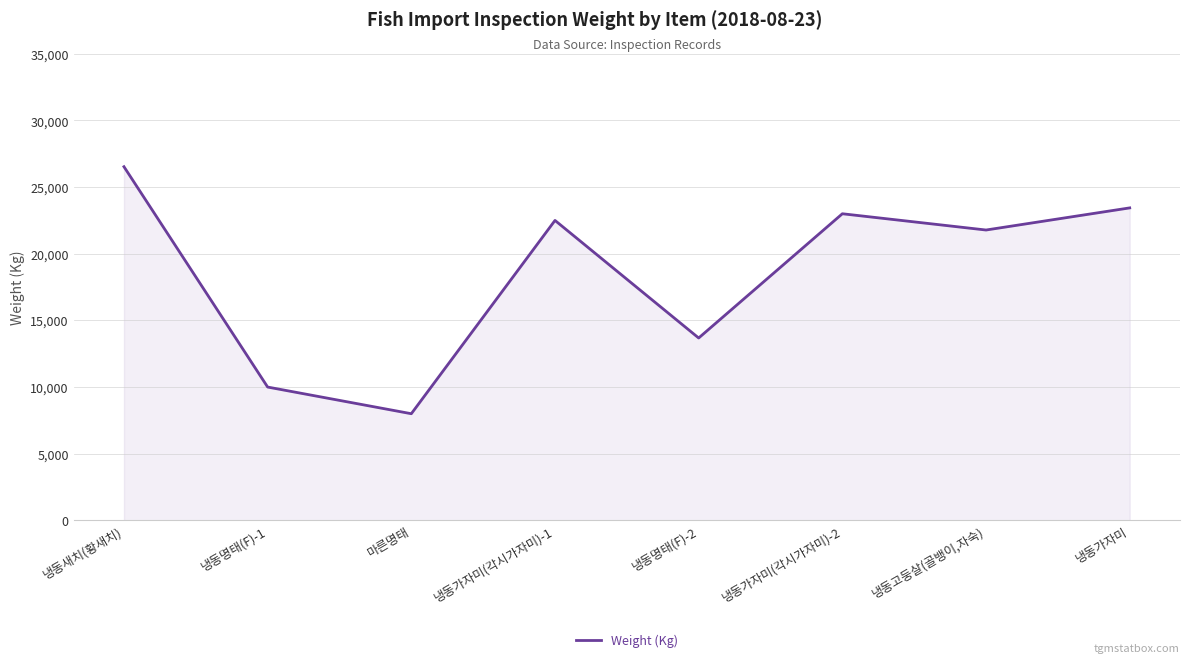

At which category does the data reach its first local peak?

냉동가자미(각시가자미)-1